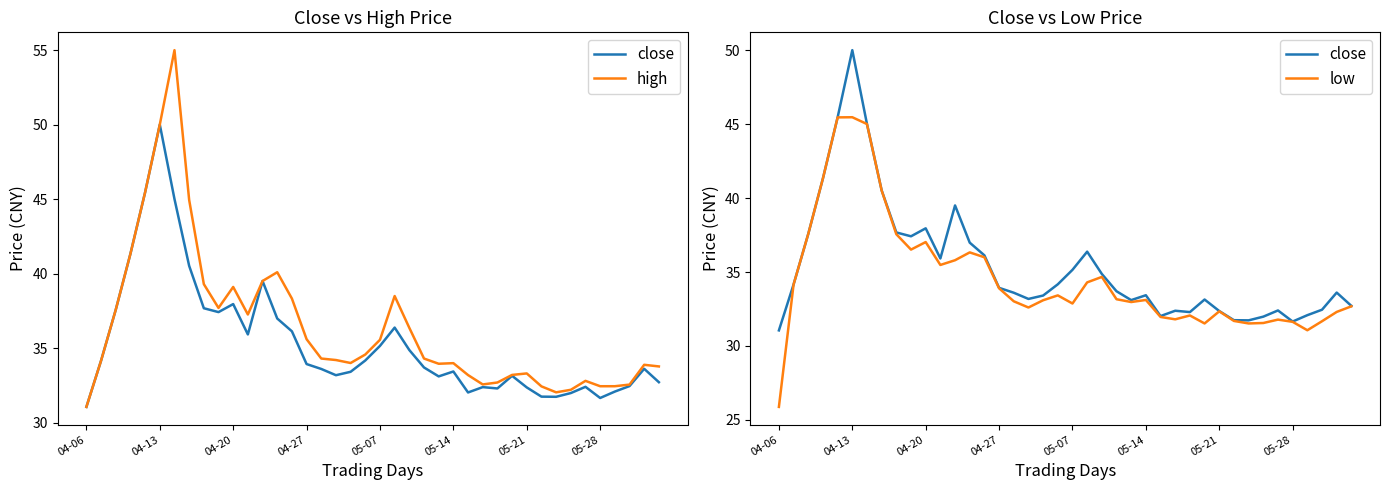

Between 13 and 18, which series saw the biggest shift?

high